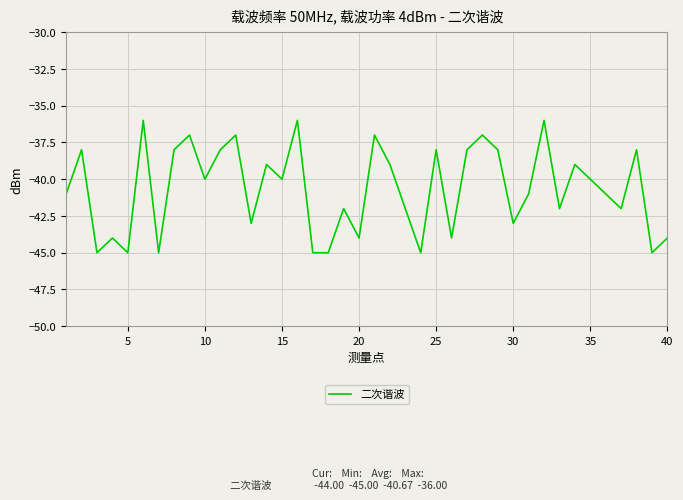

What is the average value?

-41